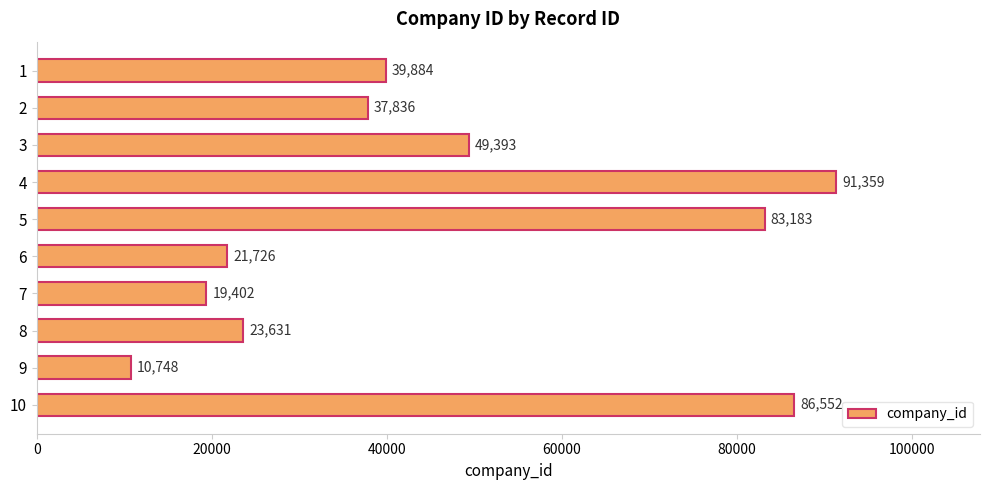

Reading bottom to top, what are all the values shown in this chart?

10=86552	9=10748	8=23631	7=19402	6=21726	5=83183	4=91359	3=49393	2=37836	1=39884